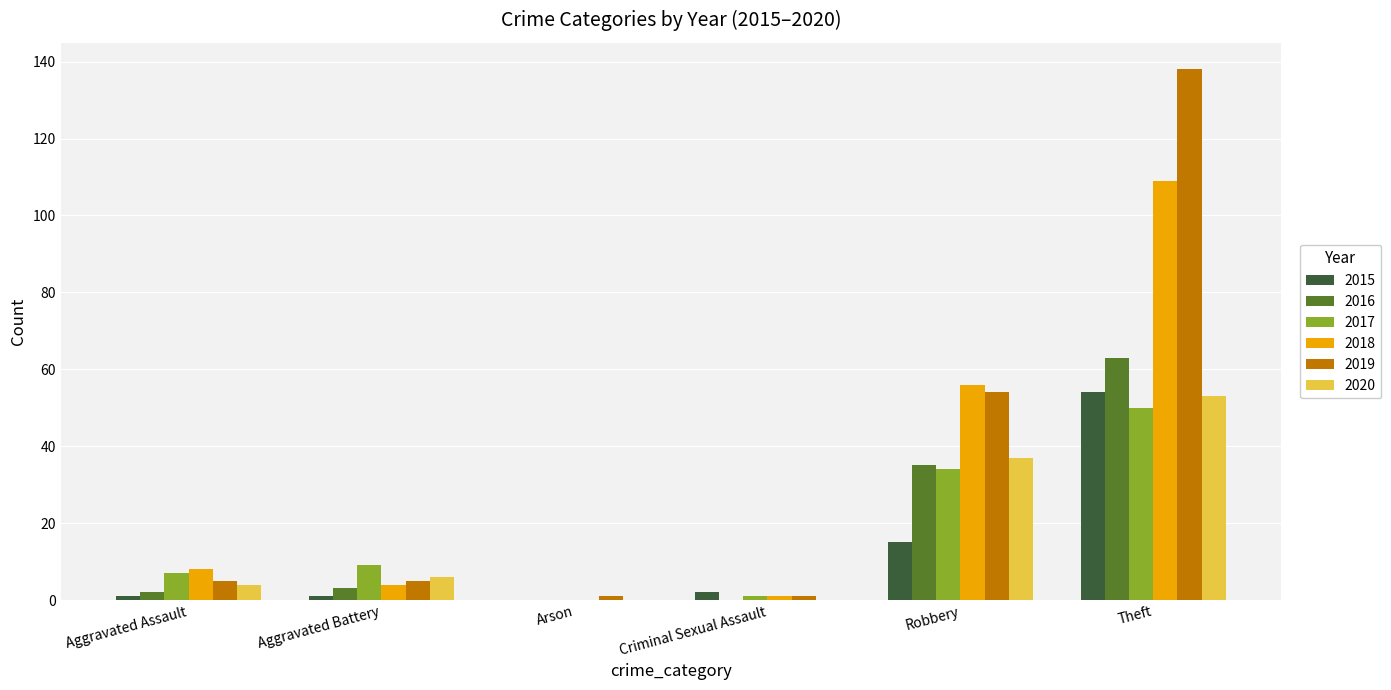

How many distinct data groups are displayed?

6